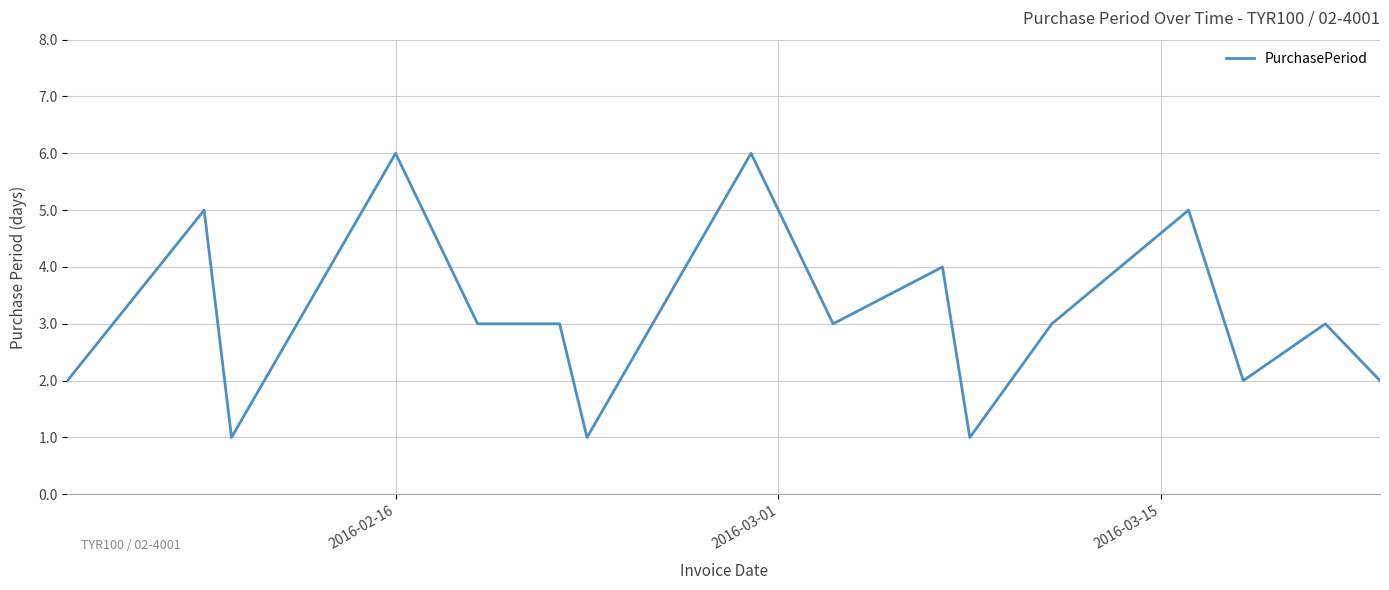

What is the sum of all values?

50